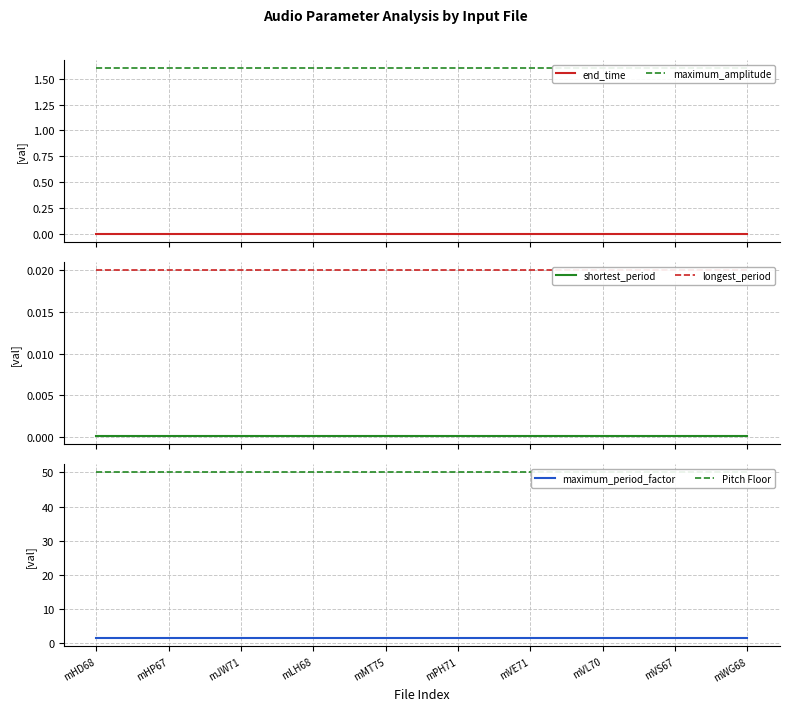

Reading left to right, list all the values displayed in this chart.

end_time: mHD68=0.0	mHP67=0.0	mJW71=0.0	mLH68=0.0	mMT75=0.0	mPH71=0.0	mVE71=0.0	mVL70=0.0	mVS67=0.0	mWG68=0.0
maximum_amplitude: mHD68=1.6	mHP67=1.6	mJW71=1.6	mLH68=1.6	mMT75=1.6	mPH71=1.6	mVE71=1.6	mVL70=1.6	mVS67=1.6	mWG68=1.6
shortest_period: mHD68=0.0	mHP67=0.0	mJW71=0.0	mLH68=0.0	mMT75=0.0	mPH71=0.0	mVE71=0.0	mVL70=0.0	mVS67=0.0	mWG68=0.0
longest_period: mHD68=0.0	mHP67=0.0	mJW71=0.0	mLH68=0.0	mMT75=0.0	mPH71=0.0	mVE71=0.0	mVL70=0.0	mVS67=0.0	mWG68=0.0
maximum_period_factor: mHD68=1.3	mHP67=1.3	mJW71=1.3	mLH68=1.3	mMT75=1.3	mPH71=1.3	mVE71=1.3	mVL70=1.3	mVS67=1.3	mWG68=1.3
Pitch Floor: mHD68=50.0	mHP67=50.0	mJW71=50.0	mLH68=50.0	mMT75=50.0	mPH71=50.0	mVE71=50.0	mVL70=50.0	mVS67=50.0	mWG68=50.0